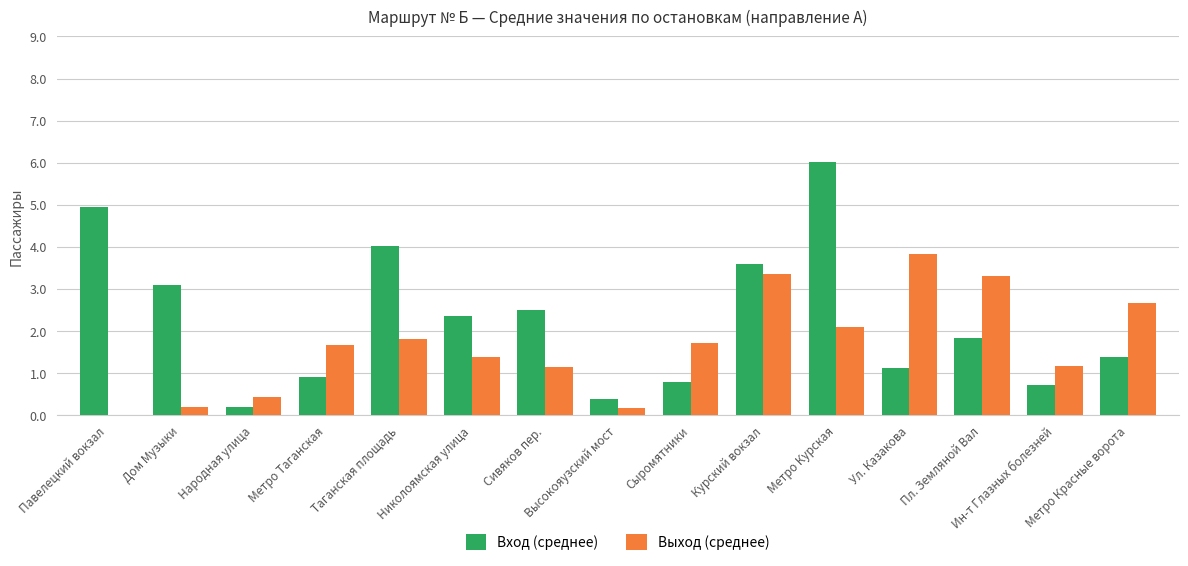

The Вход (среднее) series shows 0.8 at Метро Красные ворота. True or false?

False